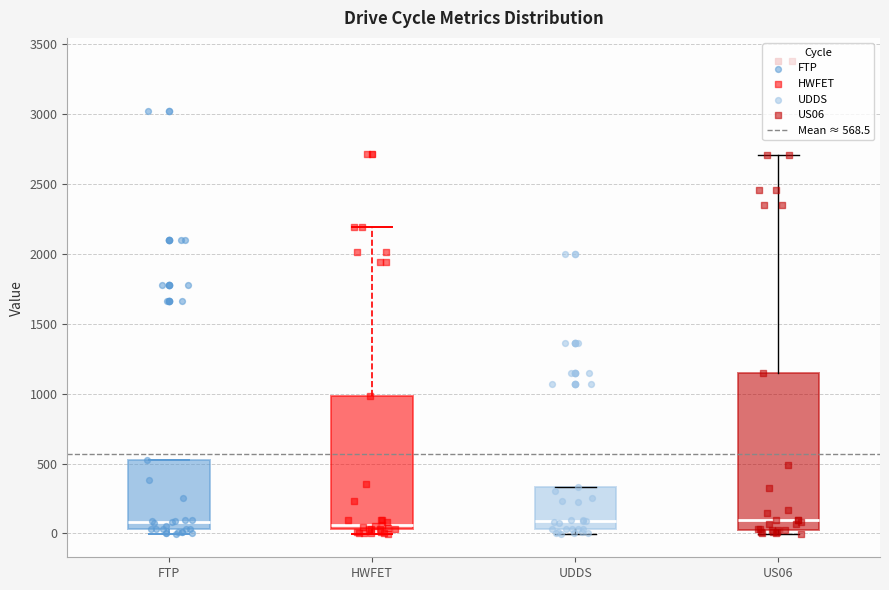

Reading left to right, read every box against the y-axis: the position of its median line, the range the box covers, and the ends of its whiskers. The values are not printed on the chart, so give them approximately, as read against the axis.

FTP: median 100, box 50 to 500, whiskers 0 to 500
HWFET: median 50 (just above the box's lower edge), box 50 to 1000, whiskers 0 to 2200
UDDS: median 100, box 50 to 350, whiskers 0 to 350
US06: median 100, box 0 to 1150, whiskers 0 (just below the box's lower edge) to 2700